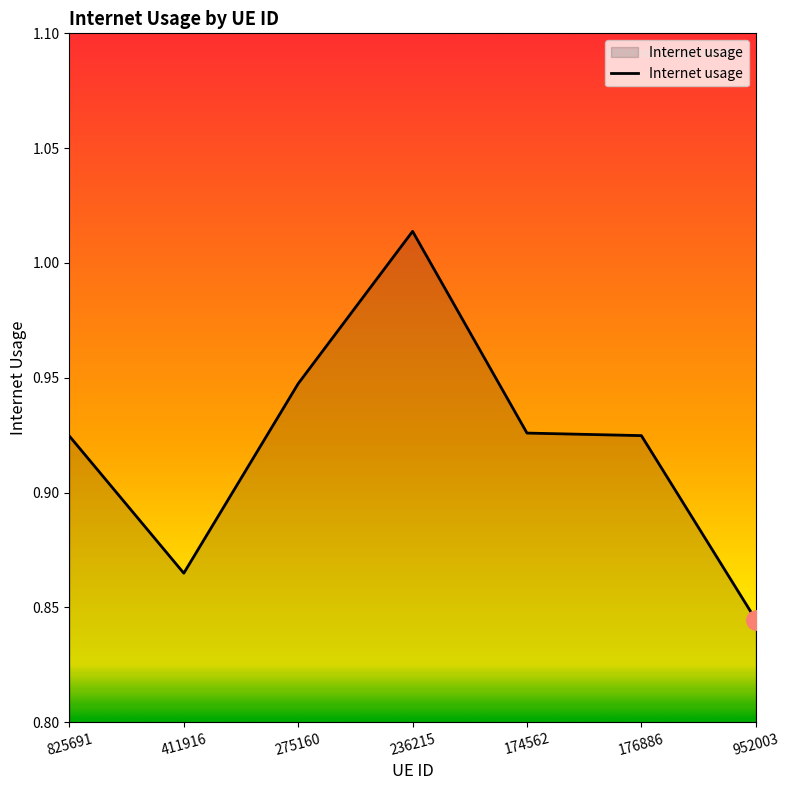

Which category has the highest value across all series?

236215